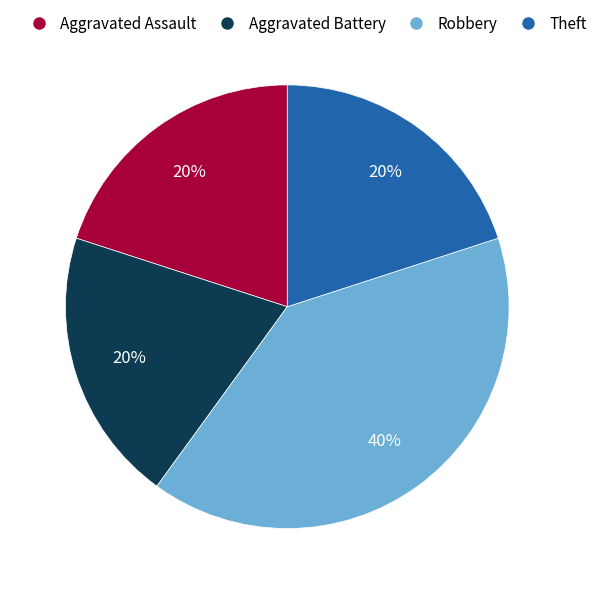

Does any single category account for the majority?

No